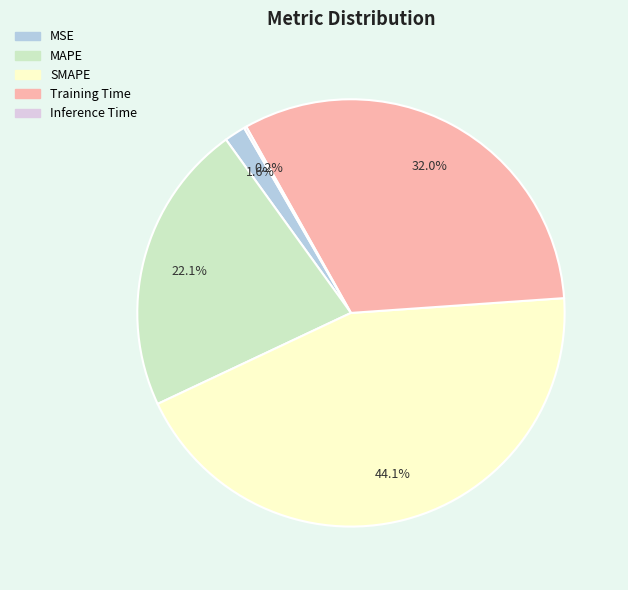

Does MAPE represent more than half of the total?

No